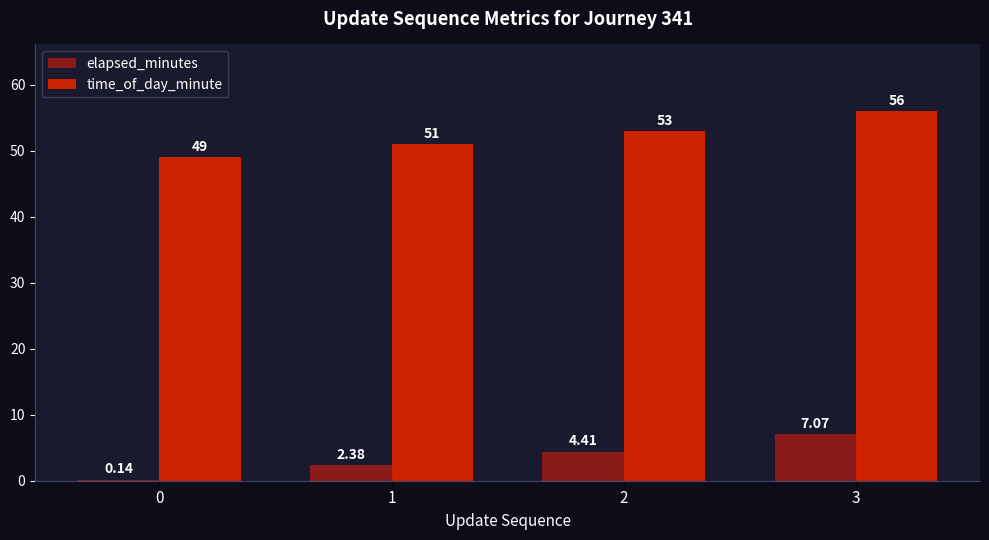

Are the bars grouped side by side (vs. stacked)?

Yes